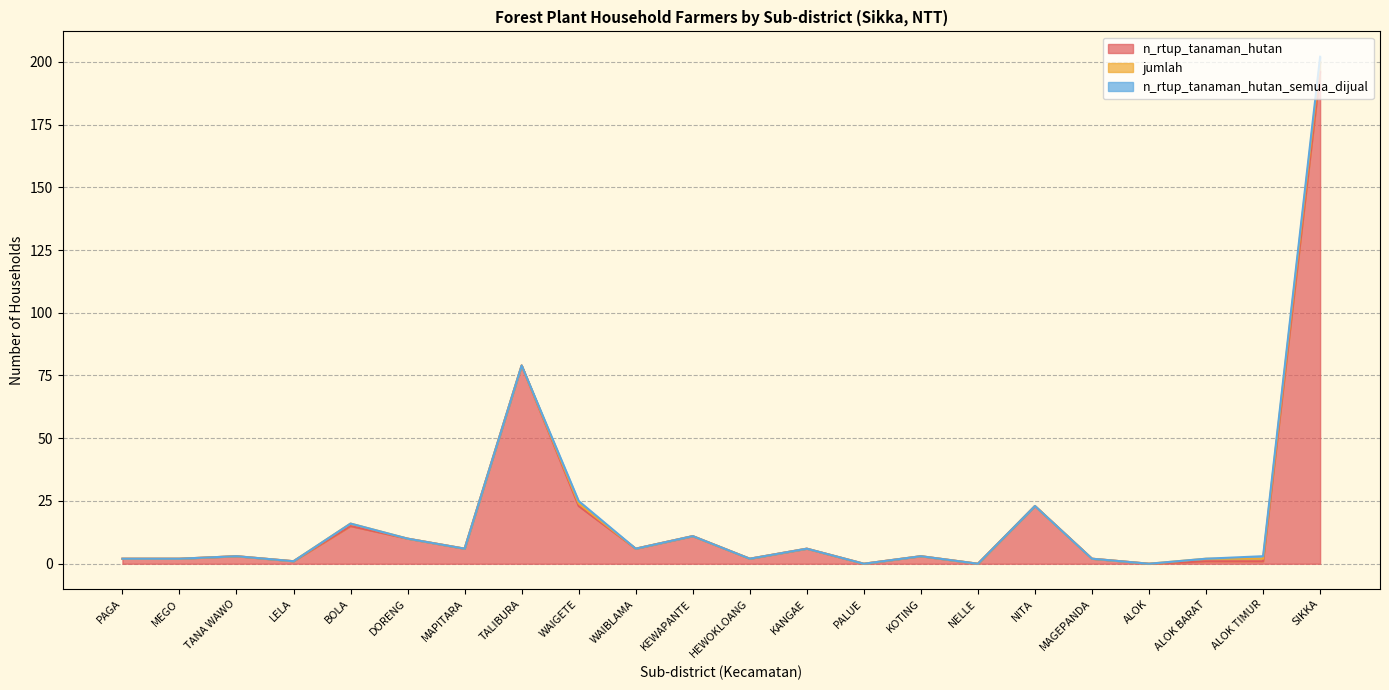

True or false: jumlah and n_rtup_tanaman_hutan_semua_dijual intersect in this chart.

False